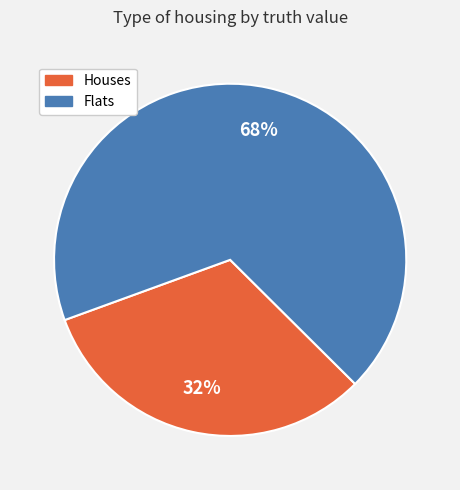

True or false: Flats accounts for 63% of the total.

False